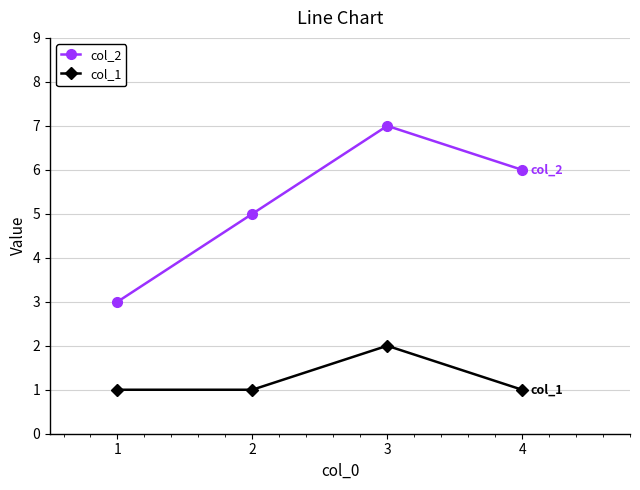

Reading right to left, what are all the values shown in this chart?

col_2: 4=6	3=7	2=5	1=3
col_1: 4=1	3=2	2=1	1=1